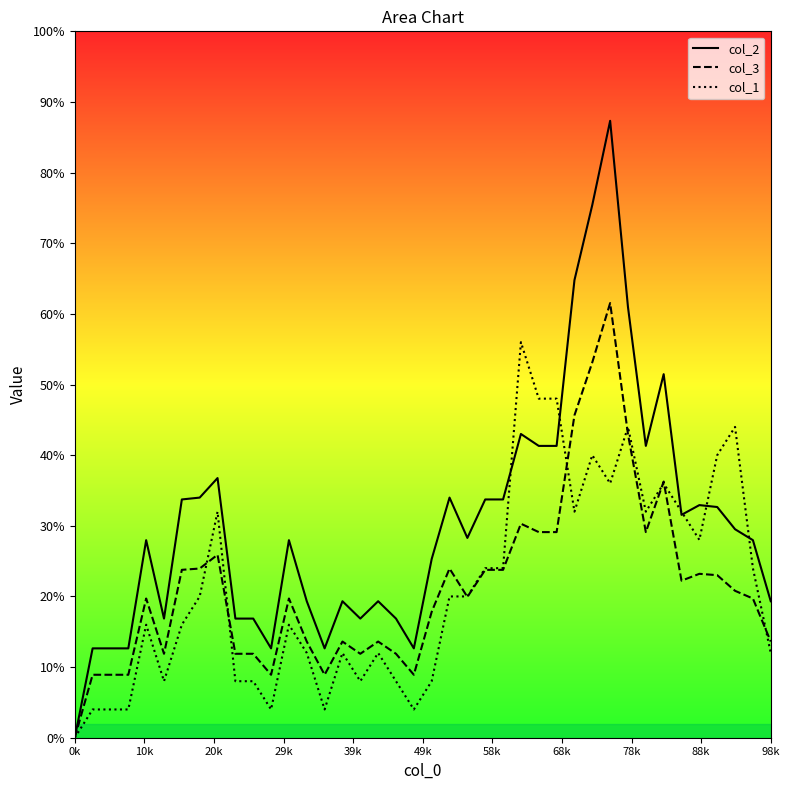

Which series has the largest total across all categories?

col_2